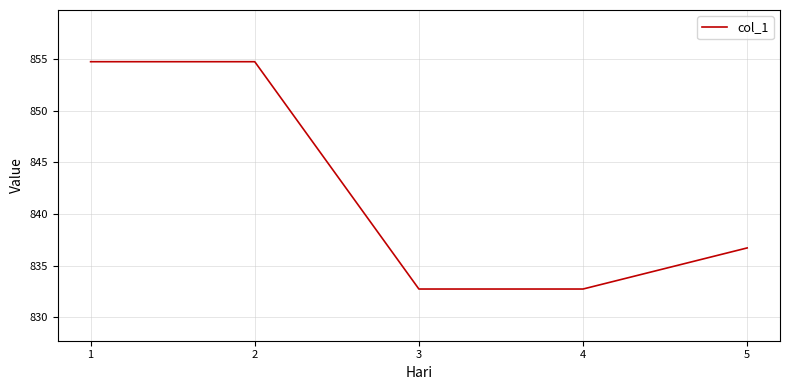

Approximately how many times larger is the value at 3 compared to 1?

1.0